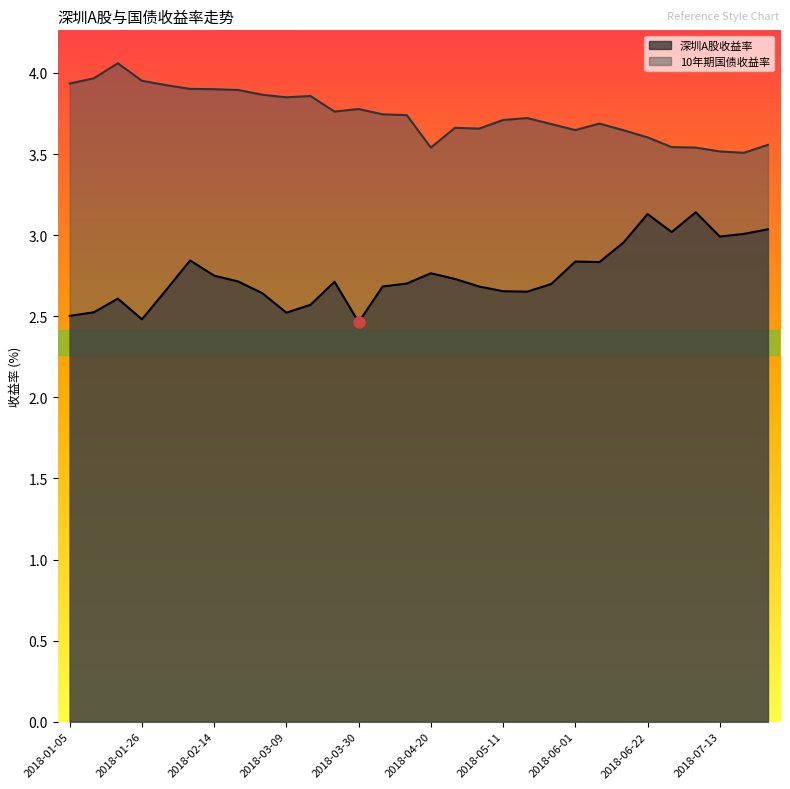

Reading left to right, extract all data points from this chart.

深圳A股市盈率: 2.5	2.5	2.6	2.5	2.7	2.8	2.8	2.7	2.6	2.5	2.6	2.7	2.5	2.7	2.7	2.8	2.7	2.7	2.7	2.7	2.7	2.8	2.8	3.0	3.1	3.0	3.1	3.0	3.0	3.0
10年期国债收益率: 3.9	4.0	4.1	4.0	3.9	3.9	3.9	3.9	3.9	3.9	3.9	3.8	3.8	3.7	3.7	3.5	3.7	3.7	3.7	3.7	3.7	3.6	3.7	3.6	3.6	3.5	3.5	3.5	3.5	3.6